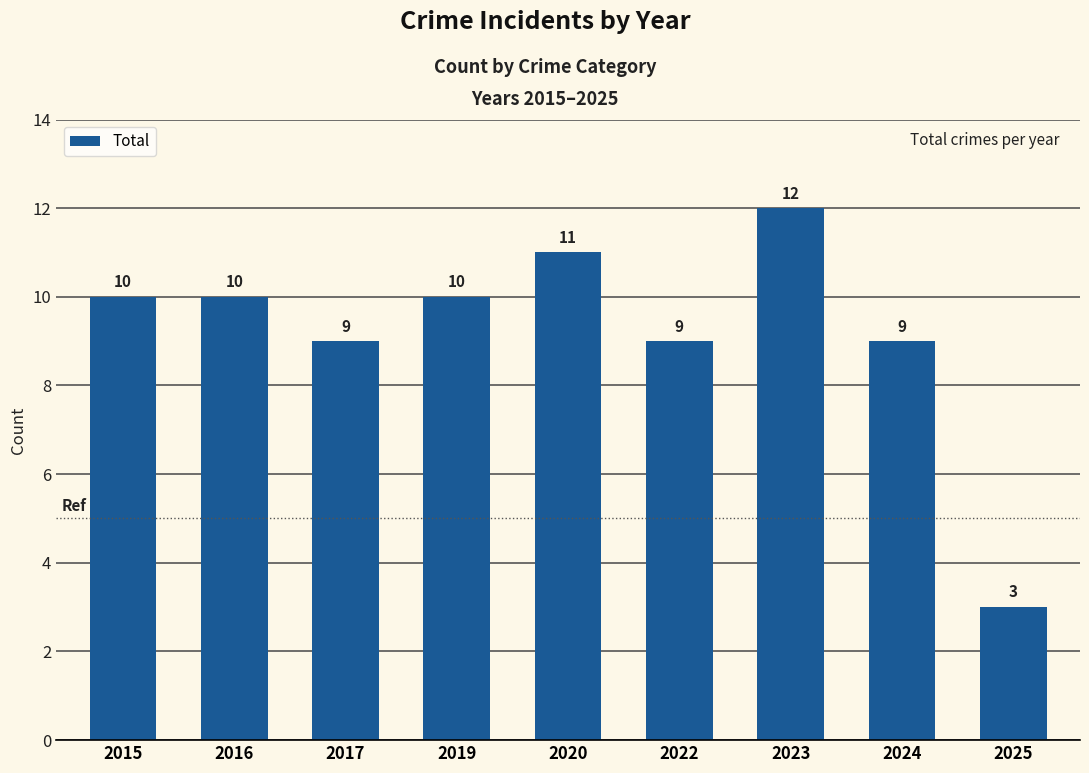

What is the average value?

9